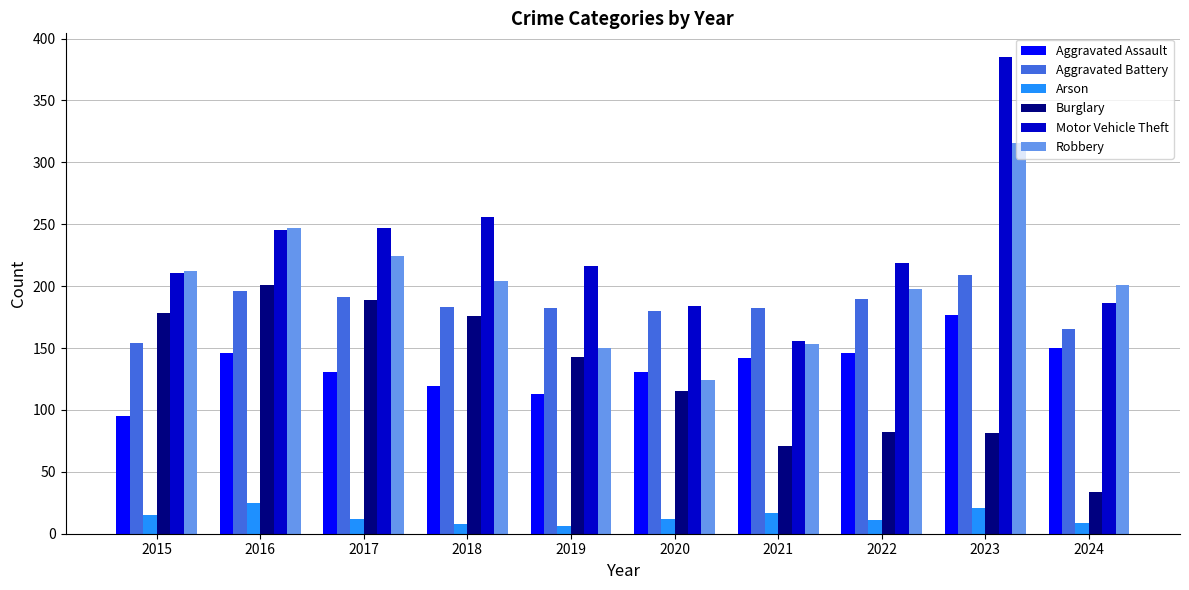

Between 2017 and 2019, which series saw the biggest shift?

Robbery